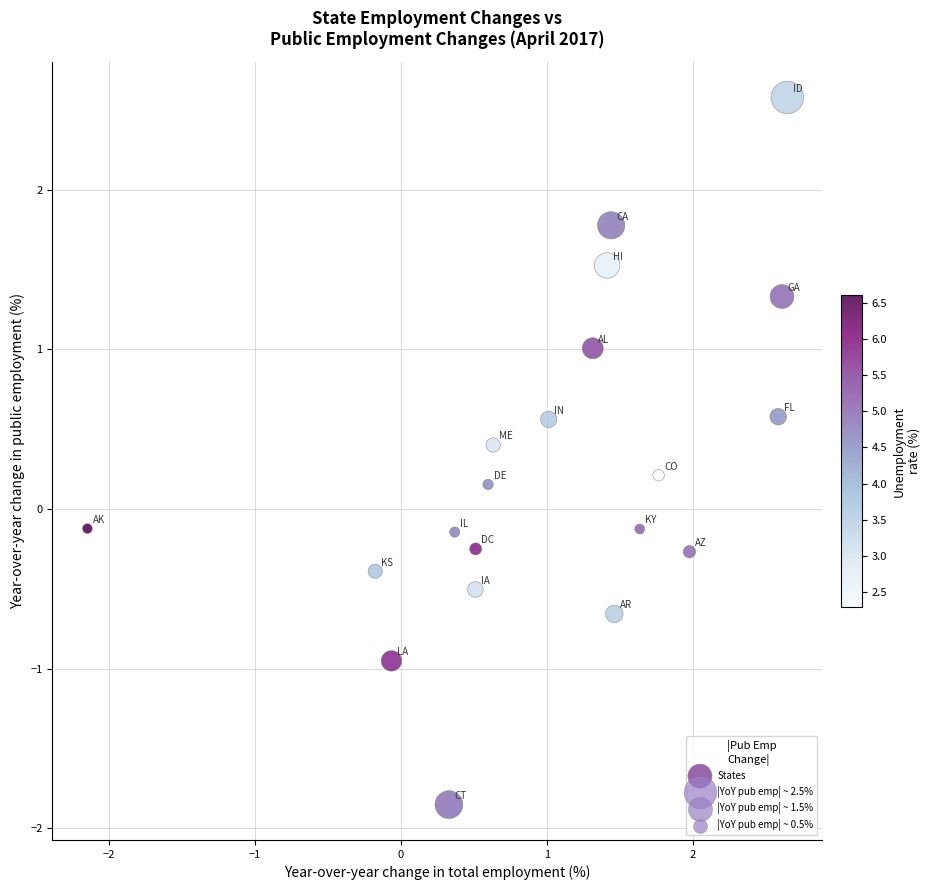

What is the range of Y values (max minus min)?

4.4